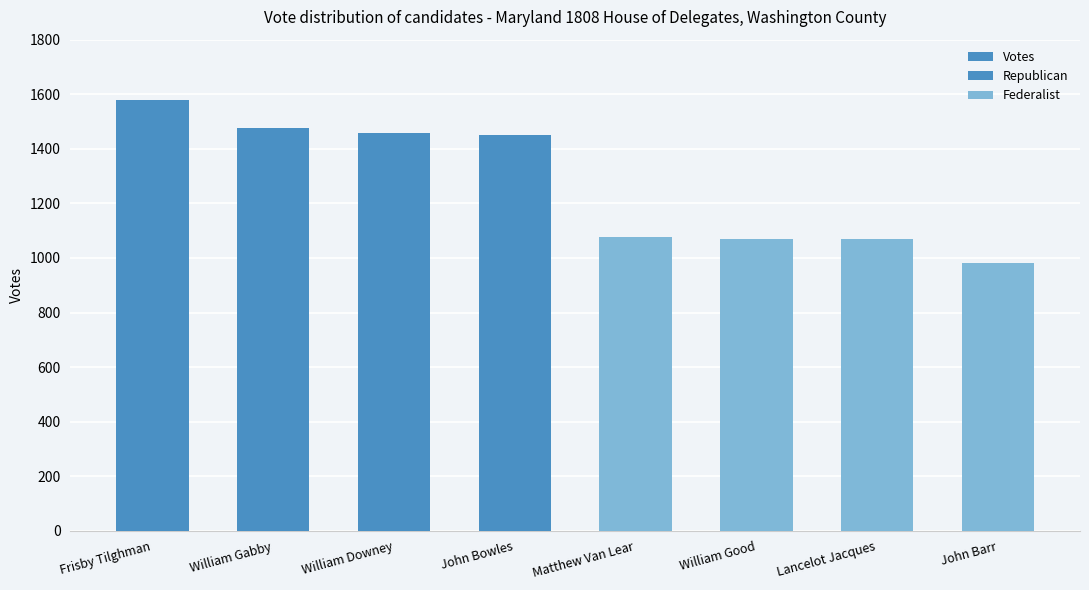

Is it true that the value at Lancelot Jacques is 1070?

True